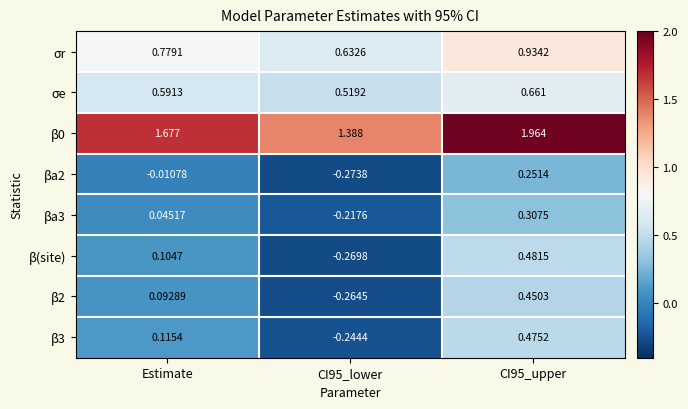

How many data points in βa3 are less than 0?

1